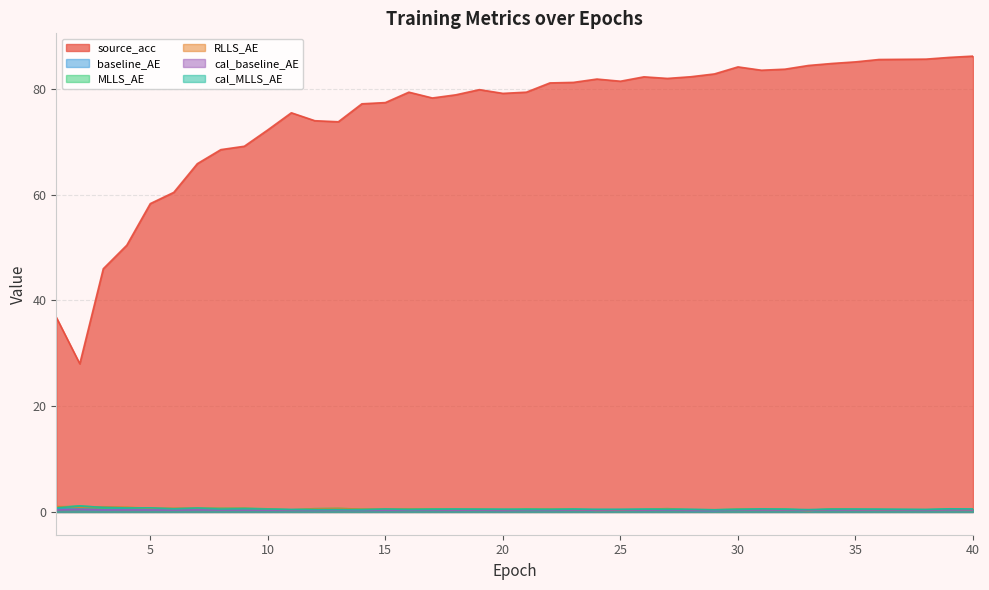

Where is the first local minimum for cal_baseline_AE?

6